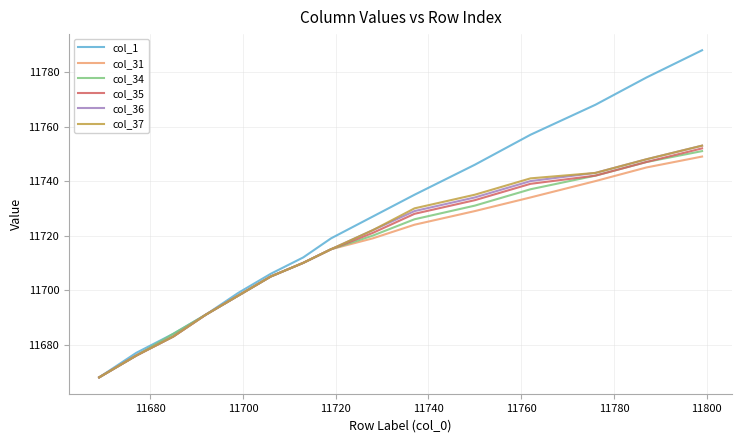

Which series has the largest range (max minus min)?

col_1